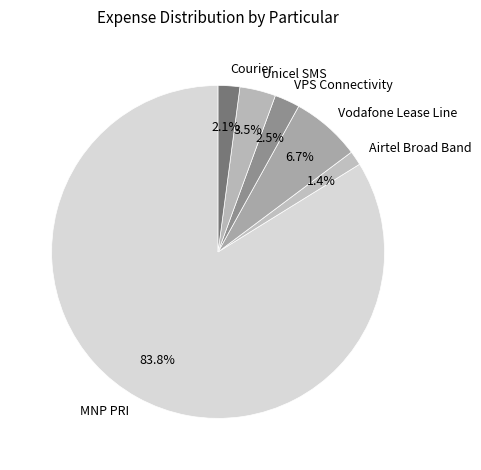

To the nearest percent, what is the average slice percentage?

17%